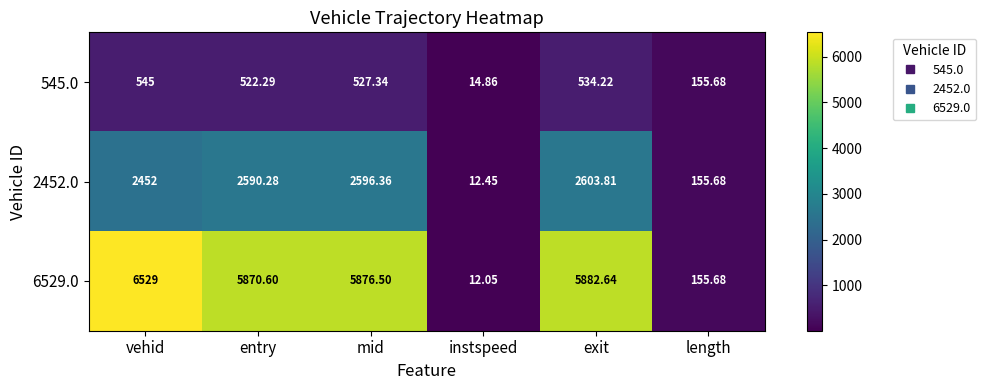

At which category is the sum across all series the highest?

vehid